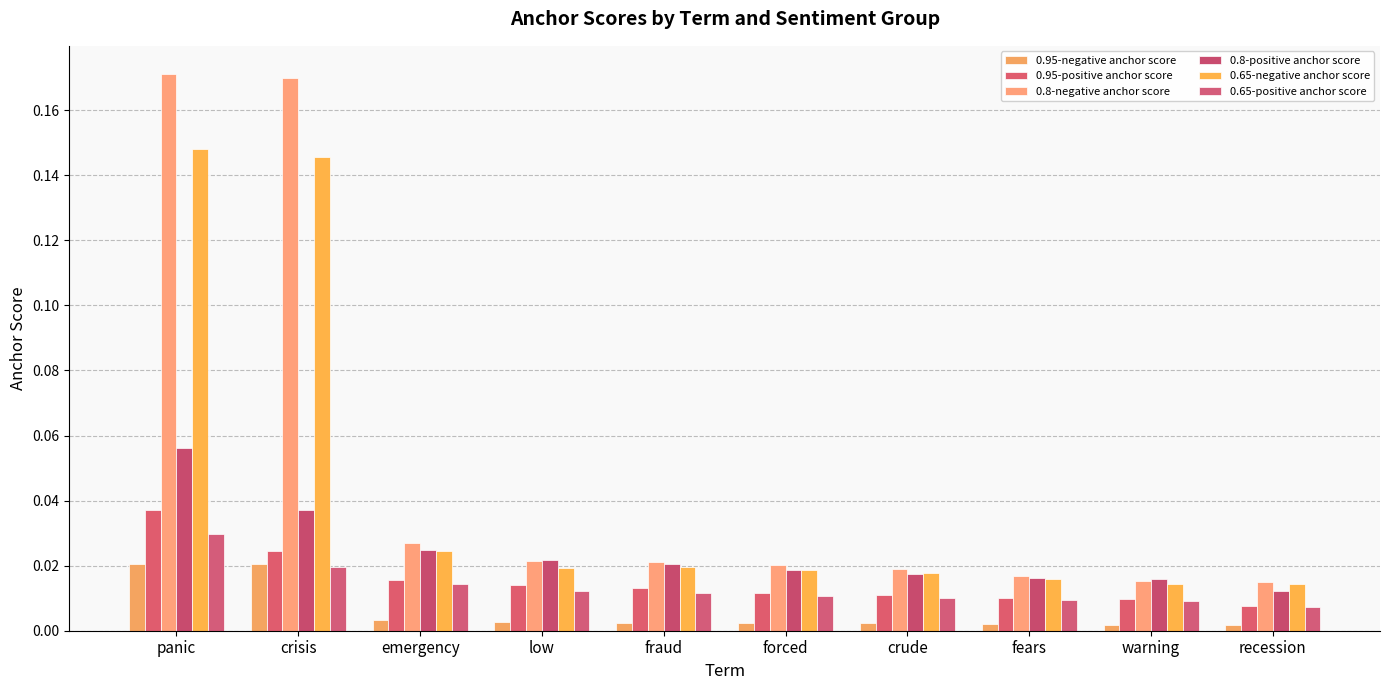

Are the bars horizontal?

No